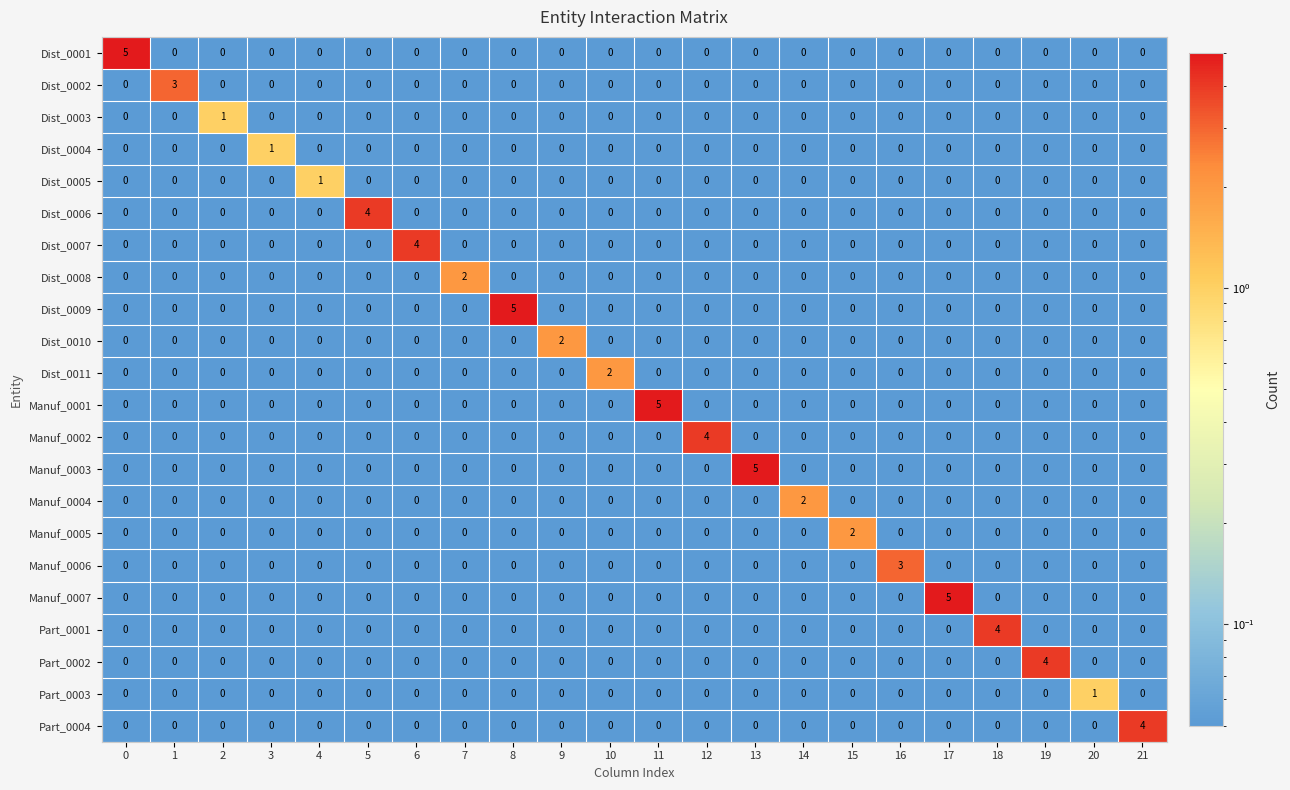

How many Manuf_0004 values are between 0 and 1?

21